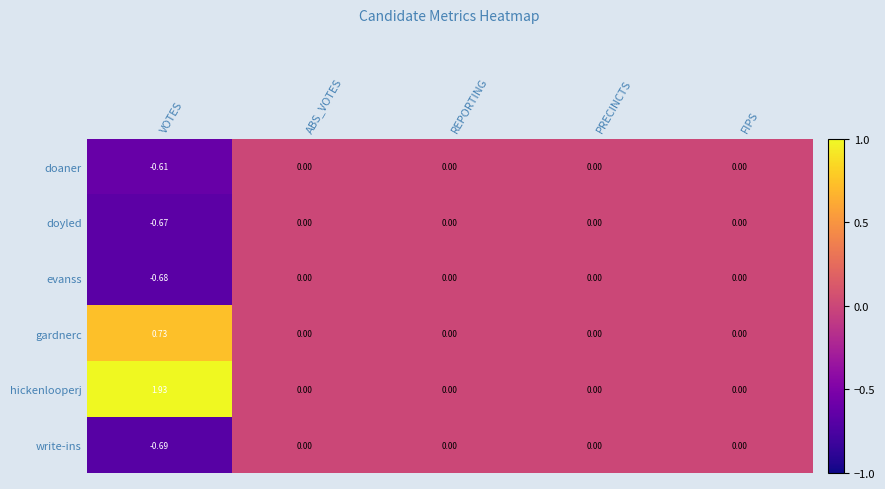

Rank the series at VOTES from lowest to highest value.

write-ins, evanss, doyled, doaner, gardnerc, hickenlooperj